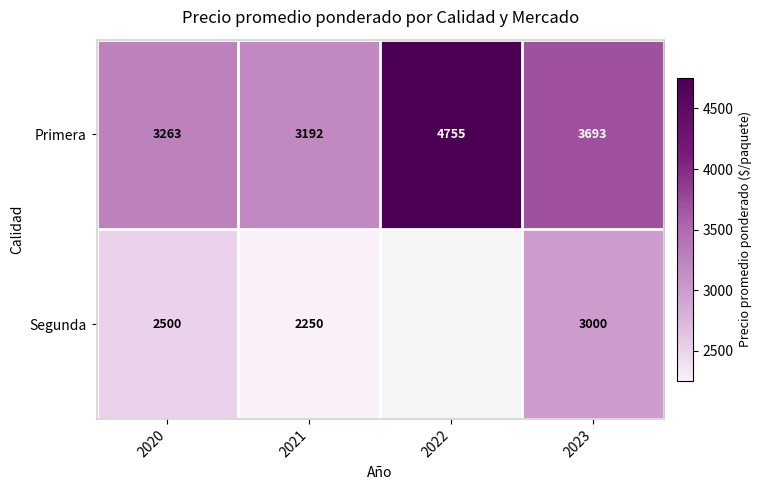

What is the difference between the highest and lowest values at 2020?

763.0